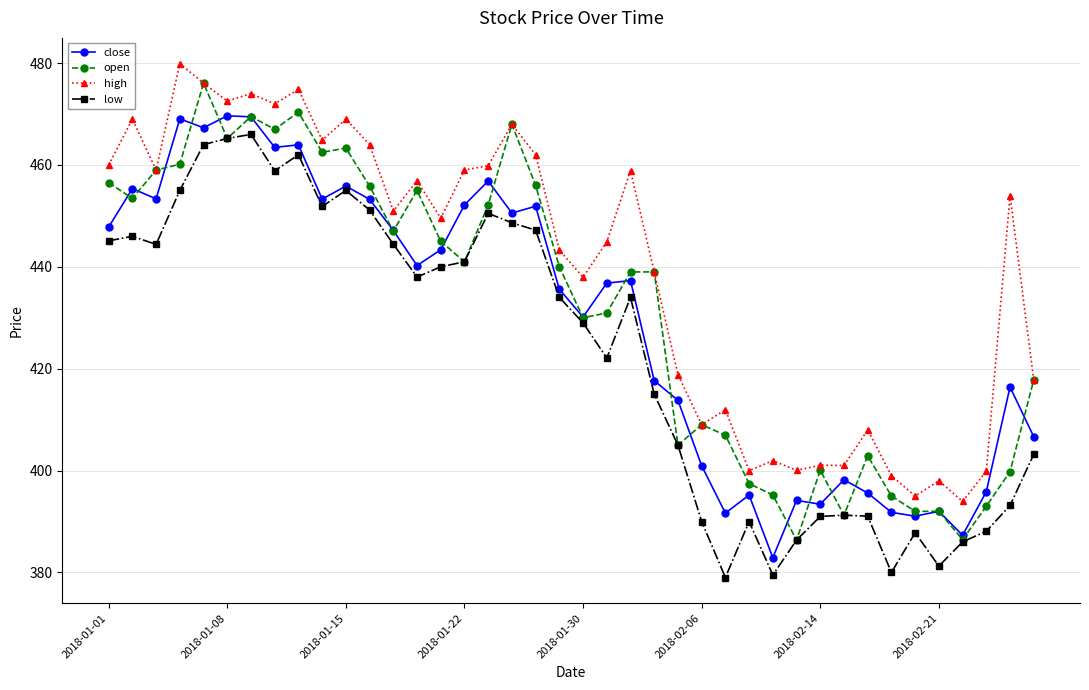

Which series has the largest total across all categories?

high